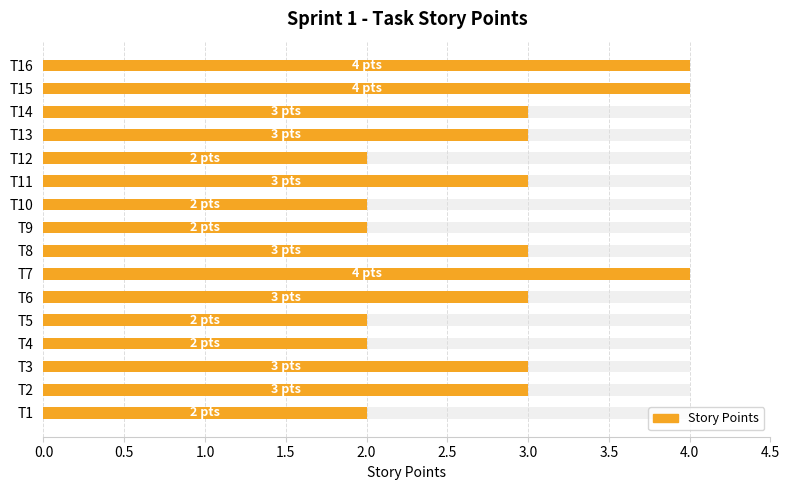

What position from the left is 0.5?

2